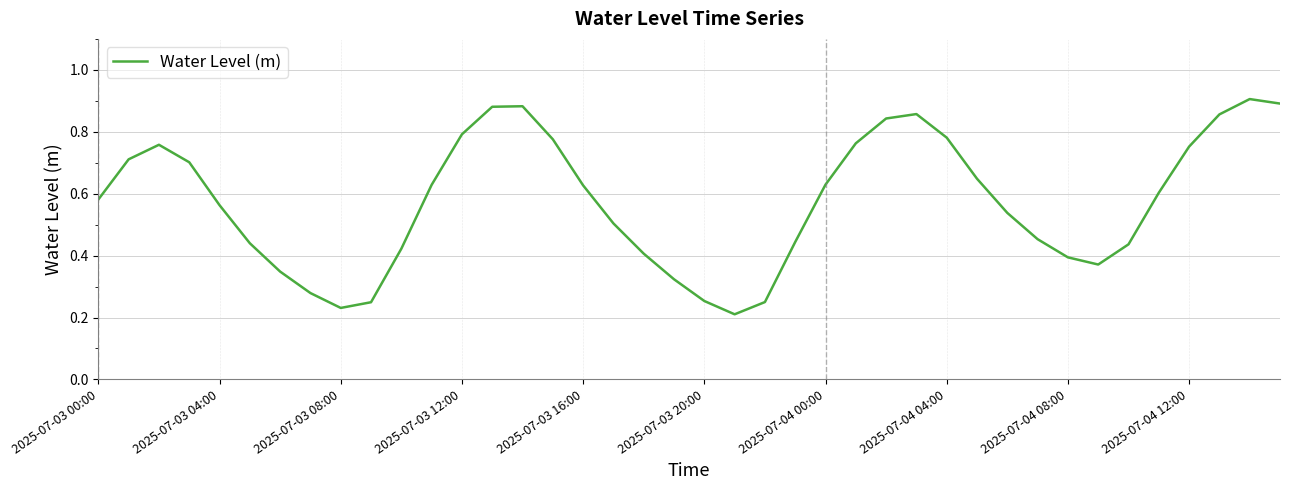

The value at 2025-07-04 04:00 is 1.0. True or false?

False